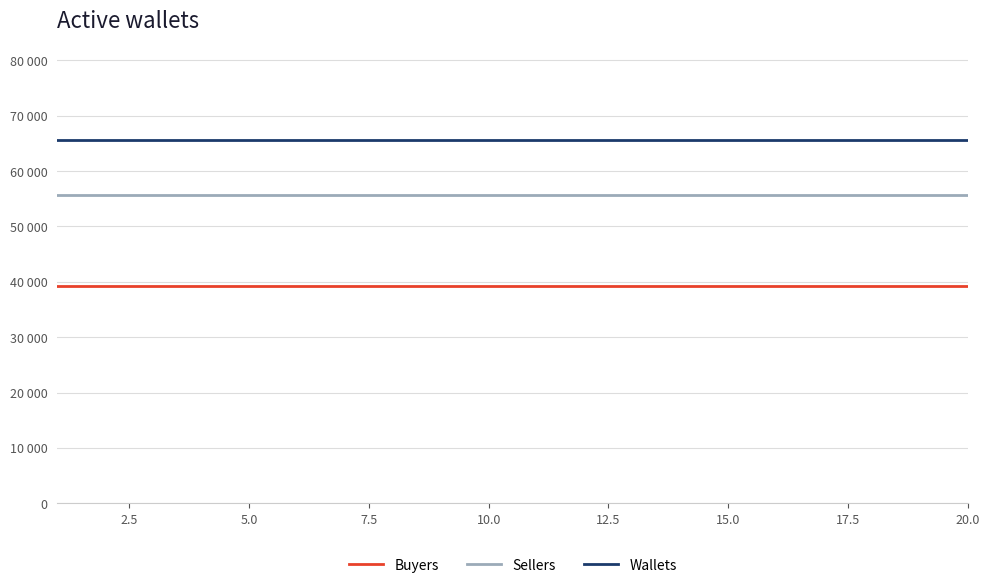

Is this an area chart (filled region under the line)?

No